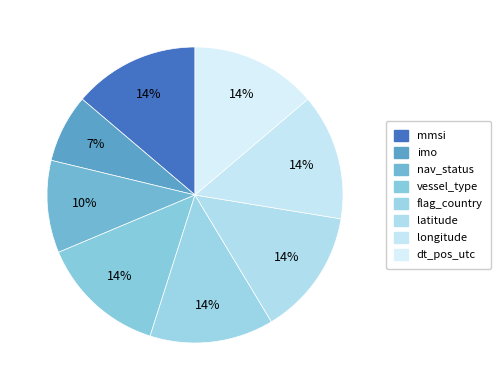

Is it true that vessel_type is 24% of the pie?

False